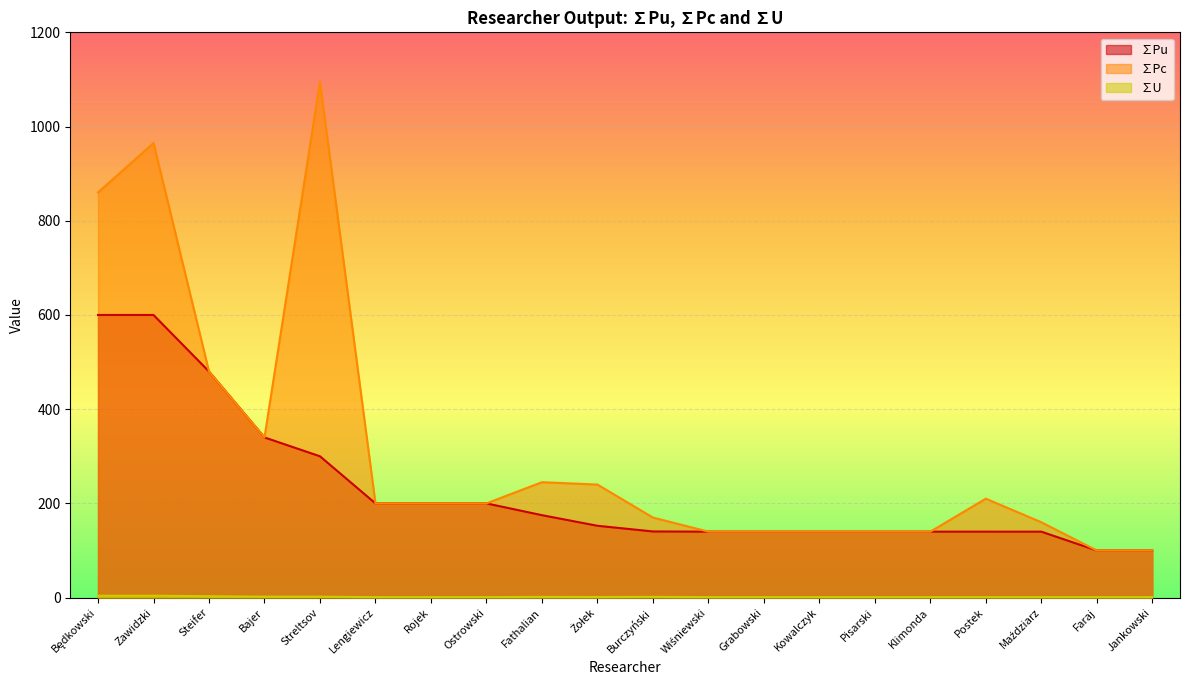

What is the minimum value shown in the chart?

1.0